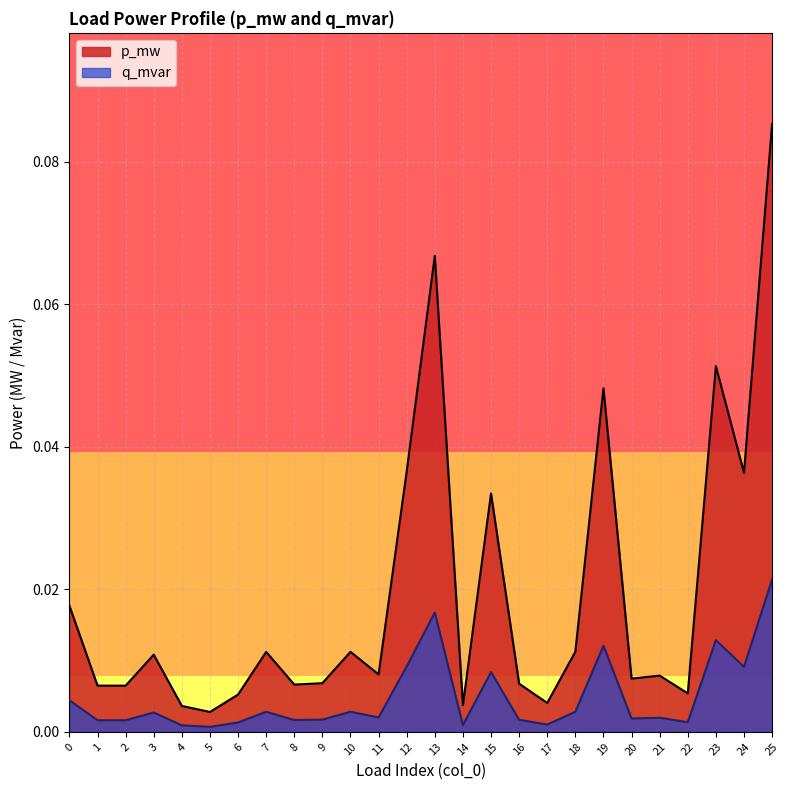

List the series in order of their peak value, lowest first.

q_mvar, p_mw